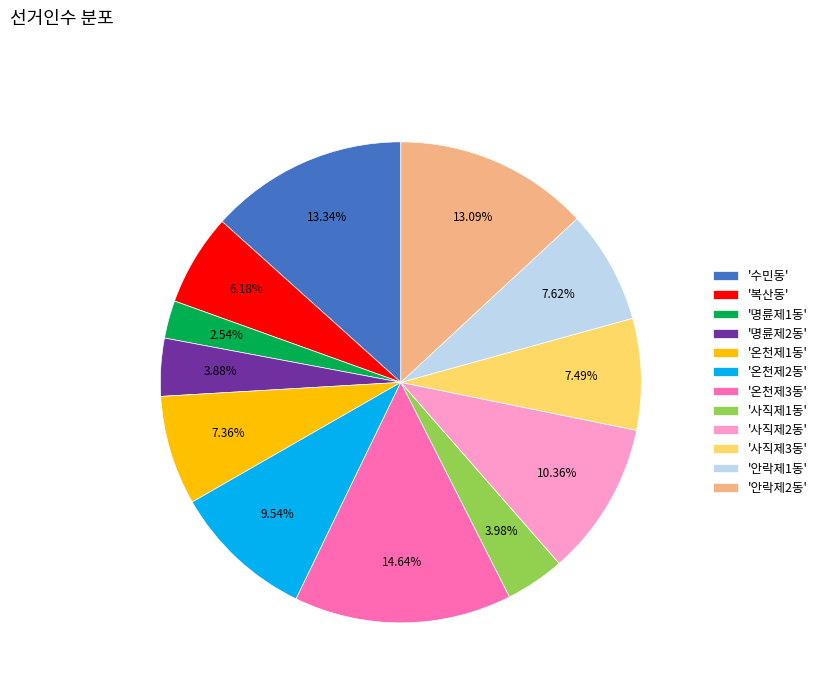

Which has a higher value, '복산동' or '안락제2동'?

'안락제2동'